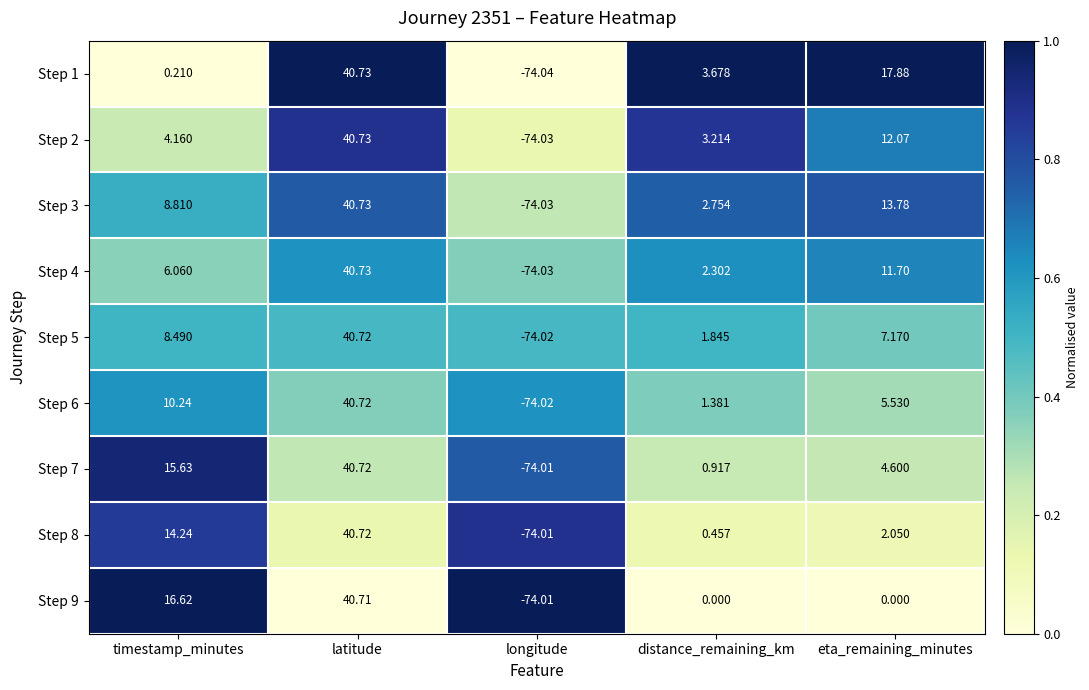

Where does the Step 8 series first go above 2?

timestamp_minutes